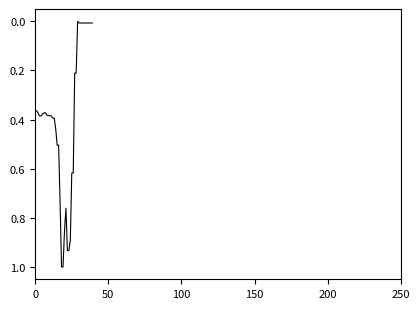

Does the chart display data point markers on the line(s)?

No